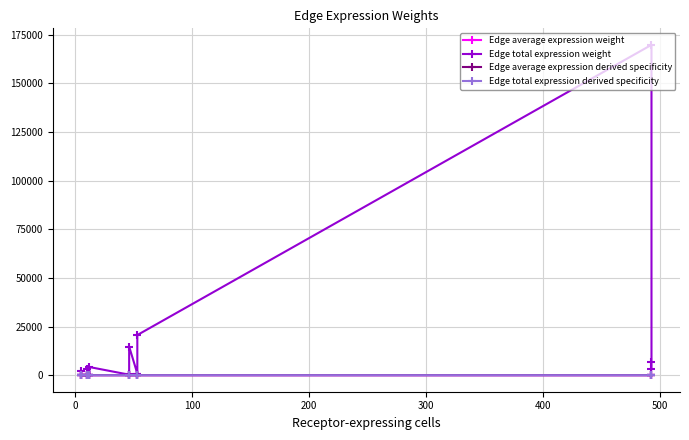

The value of Edge total expression weight at 100 is 22.4. True or false?

False